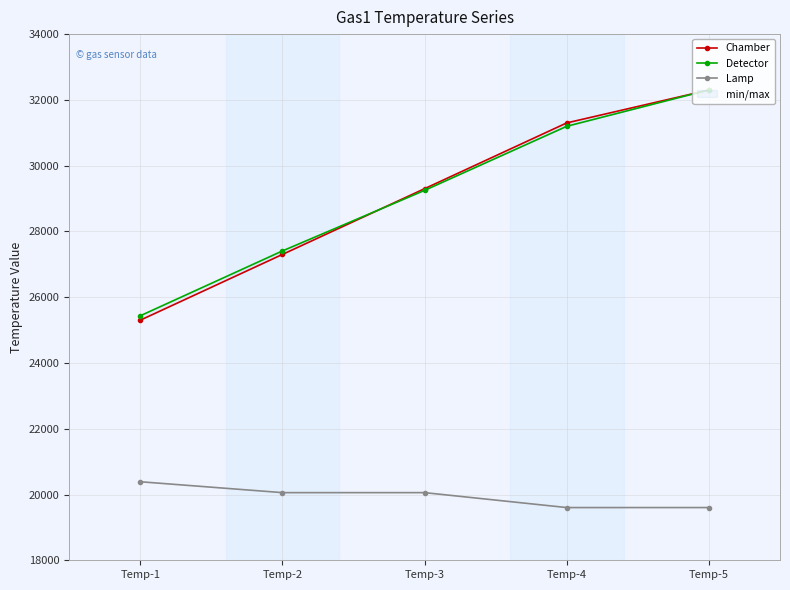

True or false: Chamber and Detector cross at least once.

True